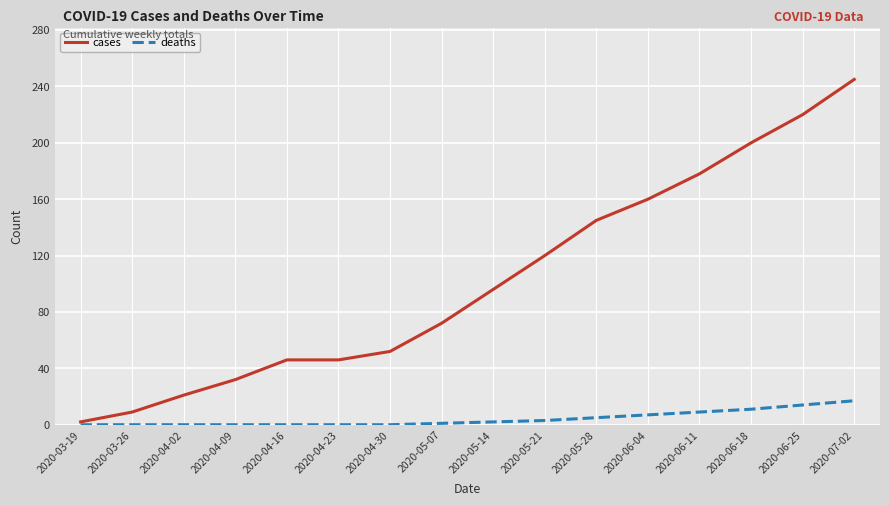

Rank the series at 2020-04-02 from lowest to highest value.

deaths, cases